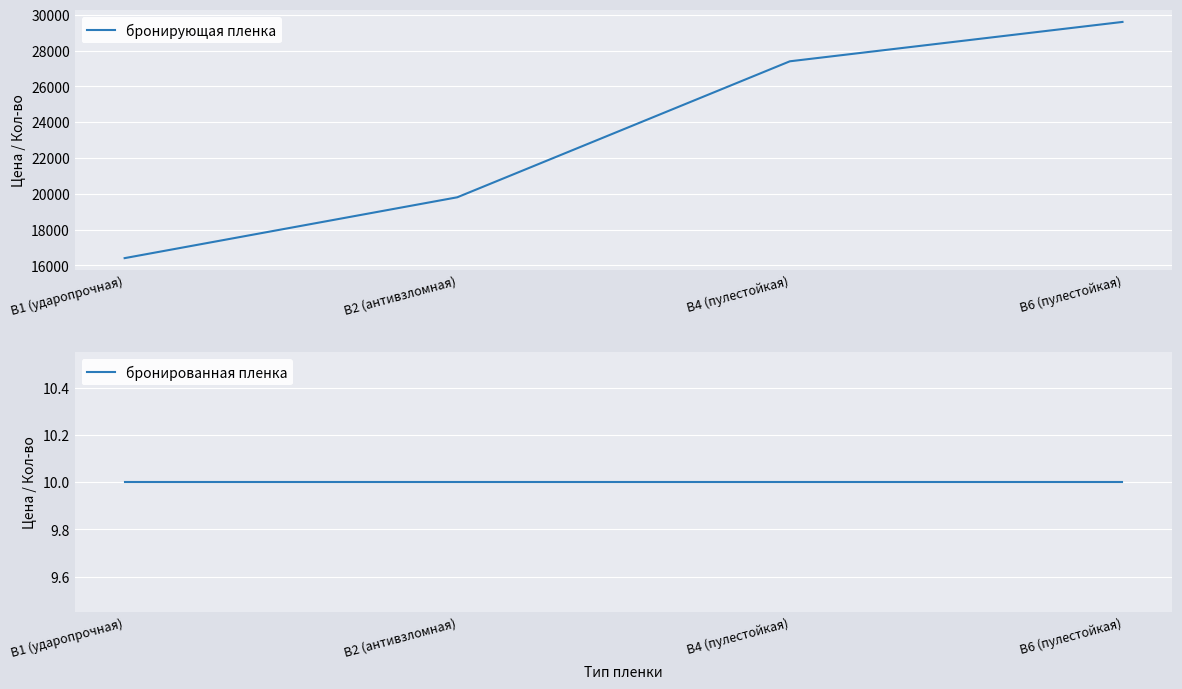

The value of бронирующая пленка at B4 (пулестойкая) is 27400. True or false?

True